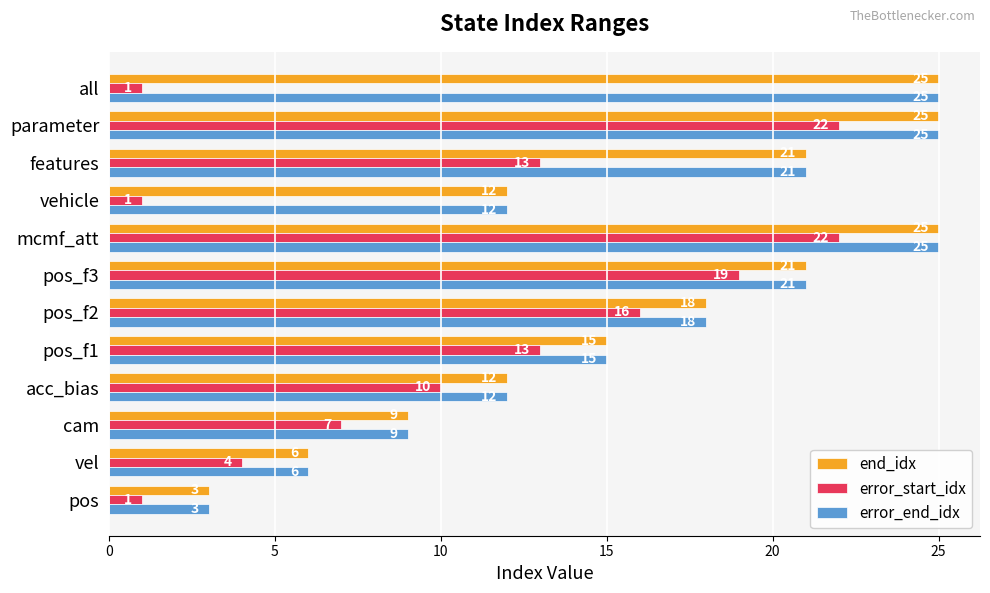

The value of error_start_idx at pos_f2 is 16. True or false?

True